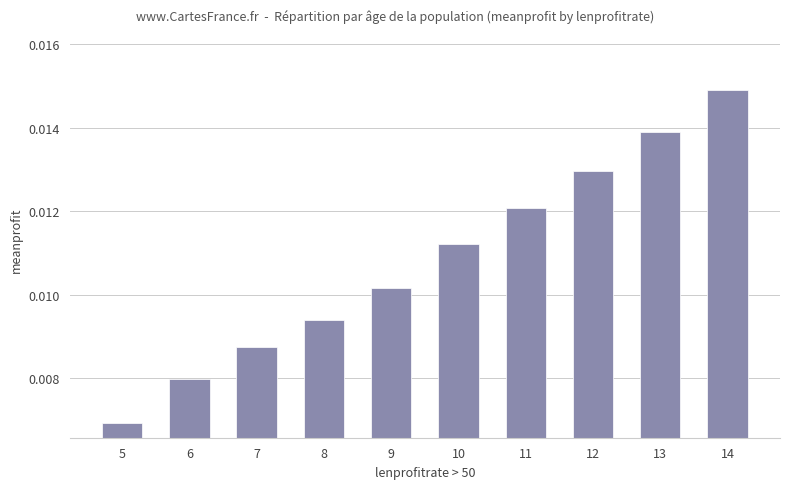

Are the bars grouped side by side (vs. stacked)?

No